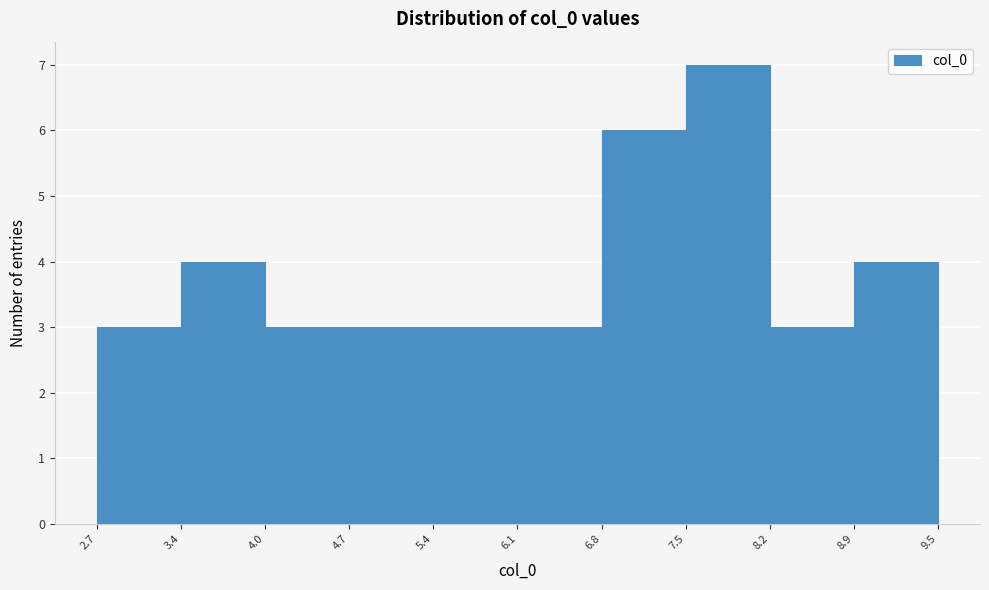

Reading left to right, list every bar in this chart as the range it spans on the x-axis followed by its height. The values are not printed on the chart, so give them approximately, as read against the axis.

2.7 to 3.4: 3
3.4 to 4.0: 4
4.0 to 4.7: 3
4.7 to 5.4: 3
5.4 to 6.1: 3
6.1 to 6.8: 3
6.8 to 7.5: 6
7.5 to 8.2: 7
8.2 to 8.9: 3
8.9 to 9.5: 4